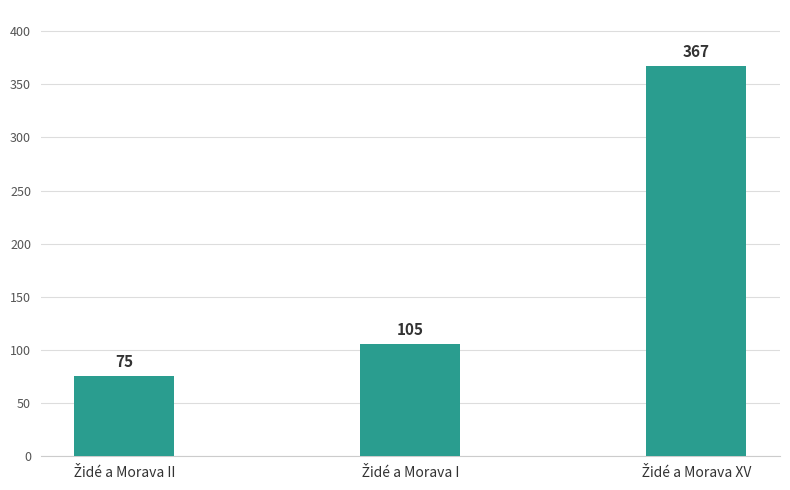

What is the maximum value shown in the chart?

367